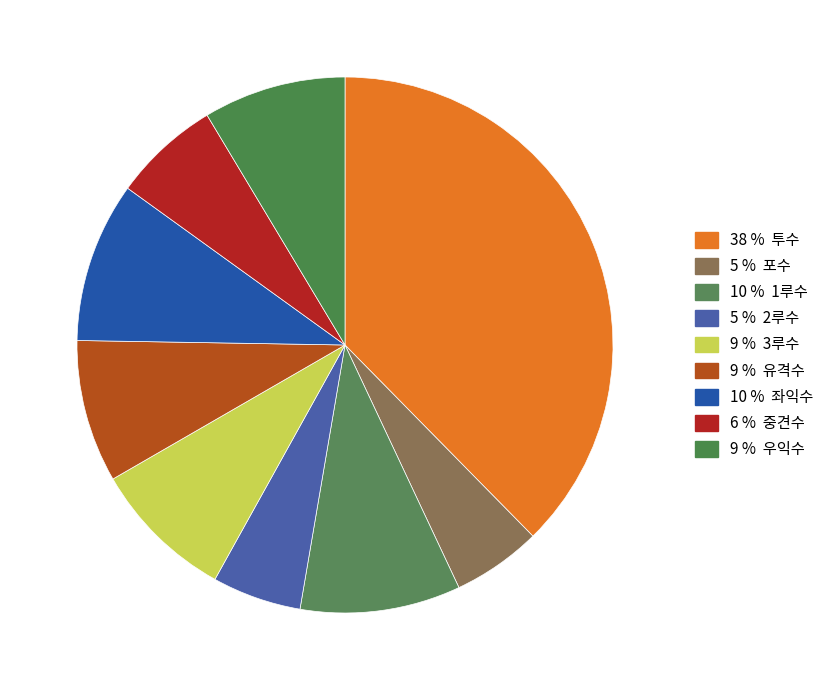

How many slices are in this pie chart?

9